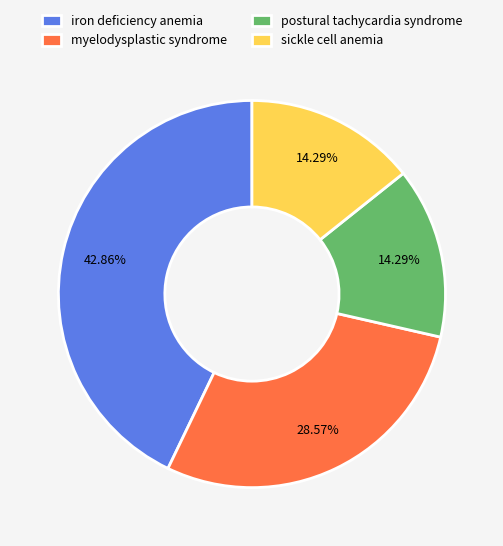

Is it true that myelodysplastic syndrome is 37% of the pie?

False